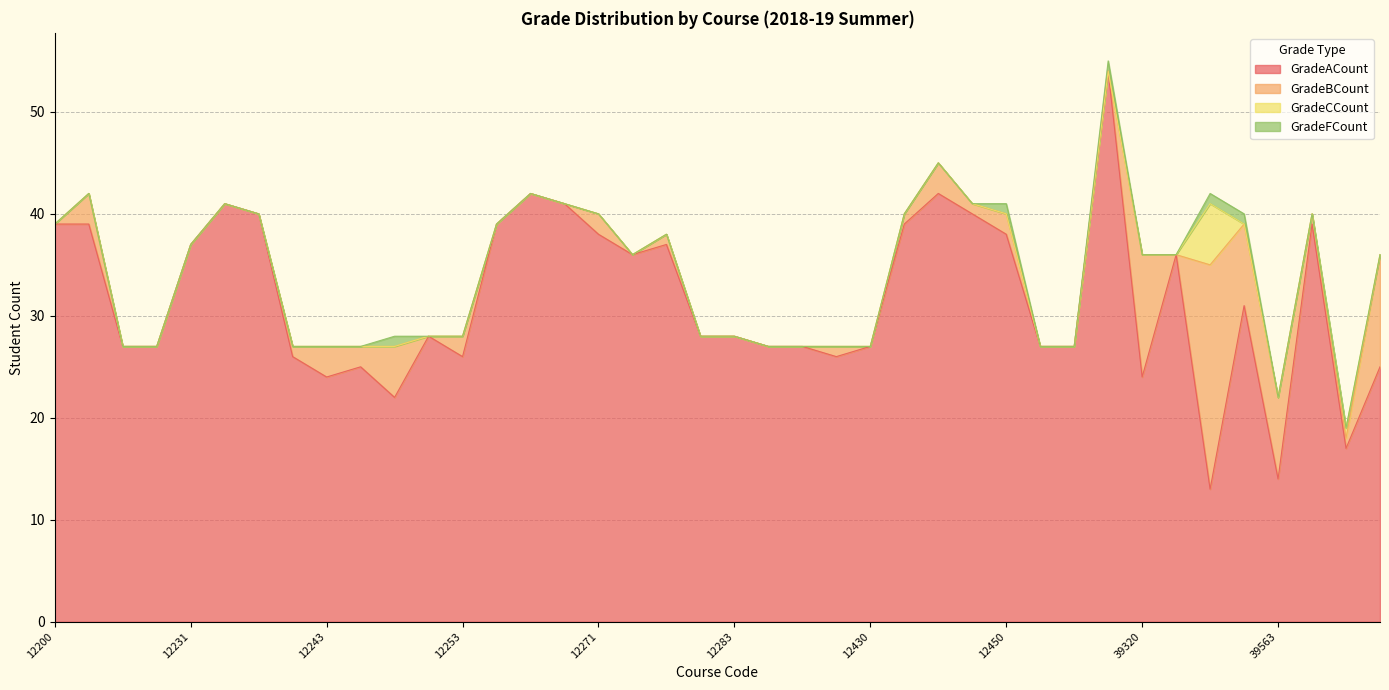

Which series has the widest spread of values?

GradeACount